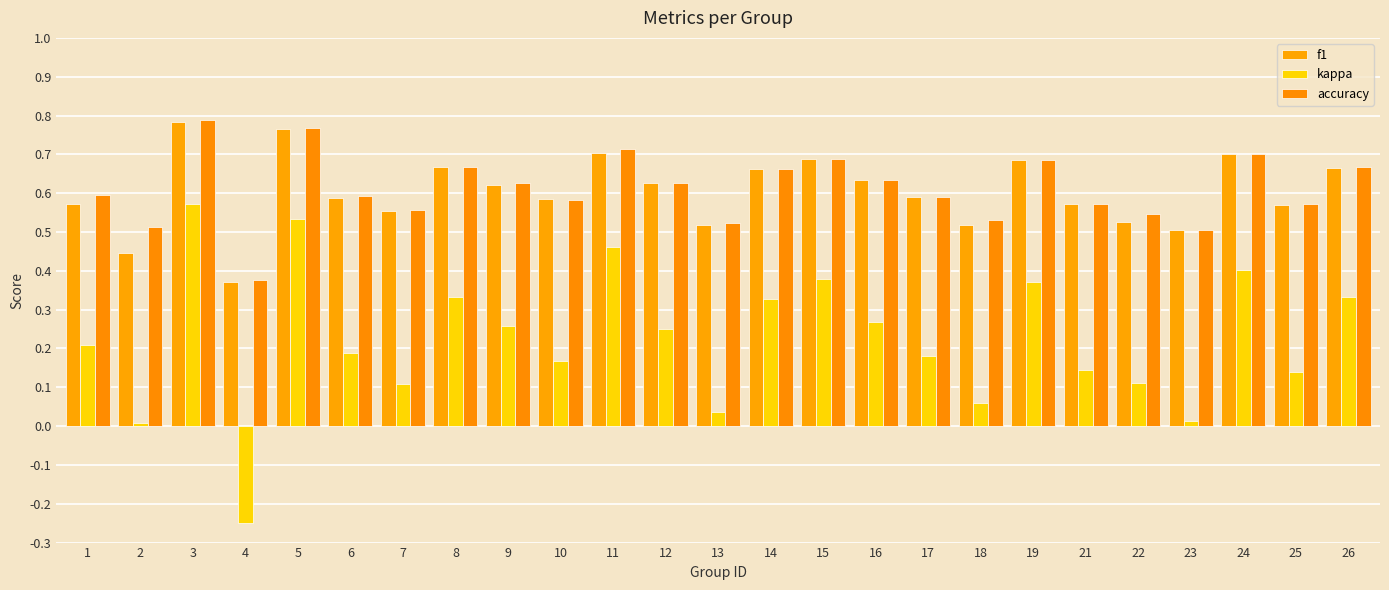

Which category has the highest value across all series?

3